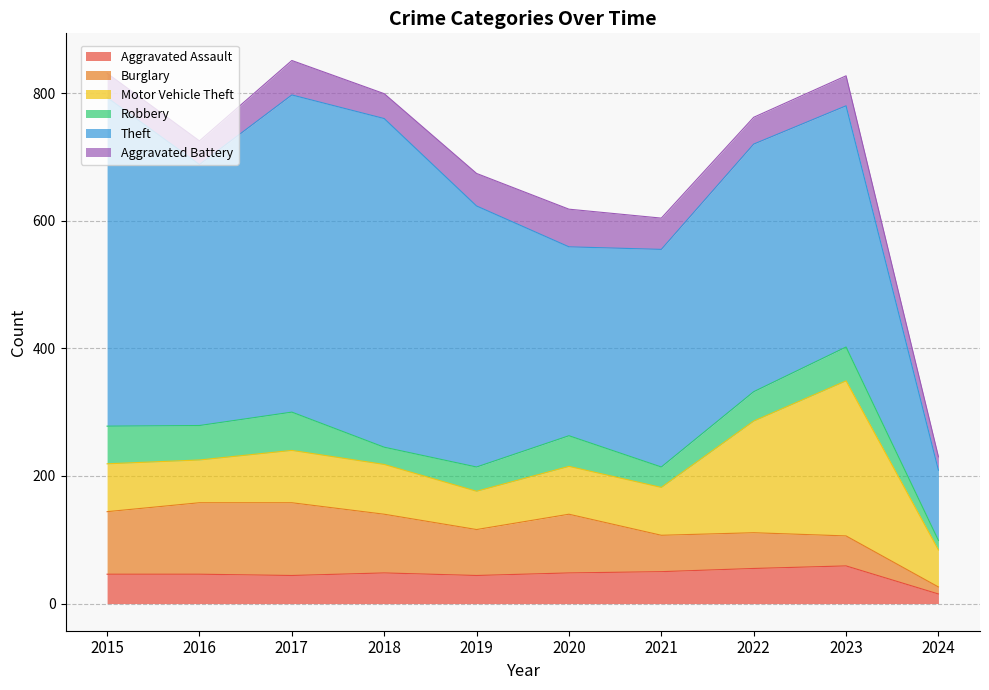

What is the highest value of the Aggravated Battery series?

59